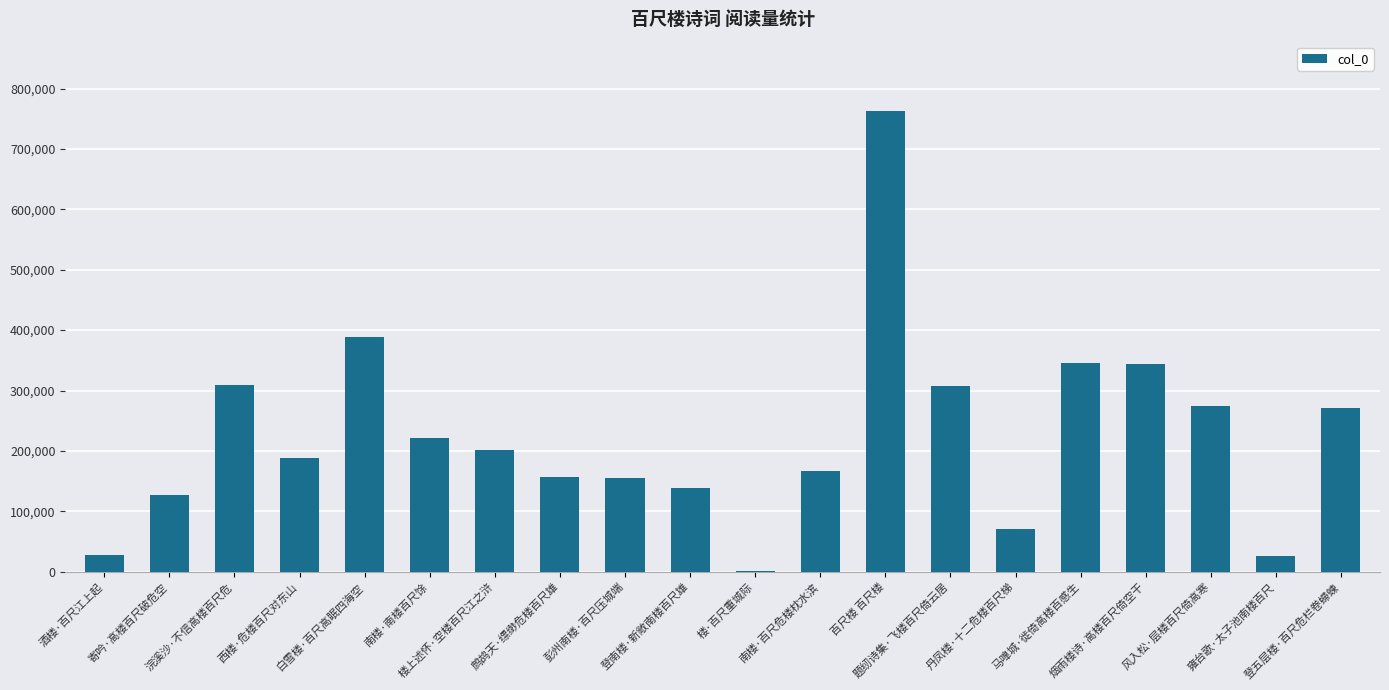

What is the change in value from 鹧鸪天·缥缈危楼百尺雄 to 南楼·百尺危楼枕水滨?

+10151